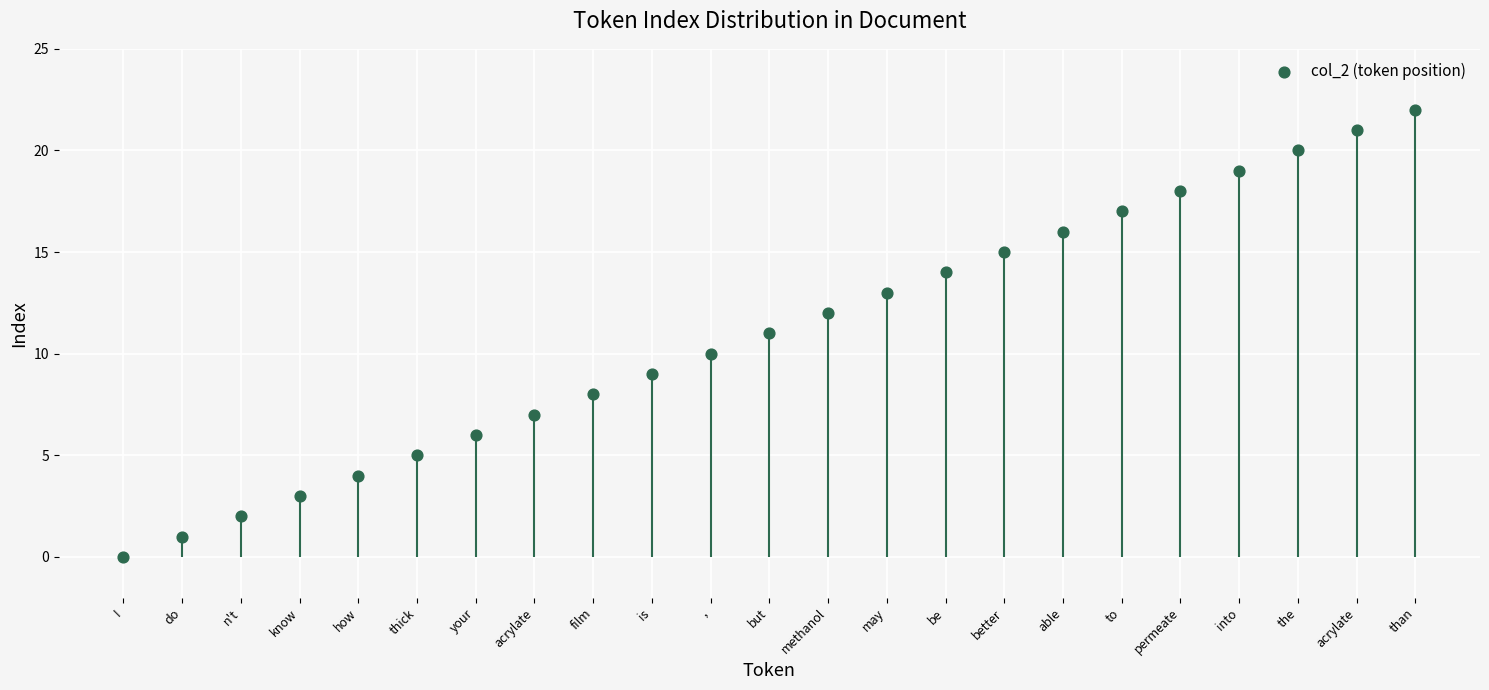

What is the ratio of the value at thick to the value at is?

0.6